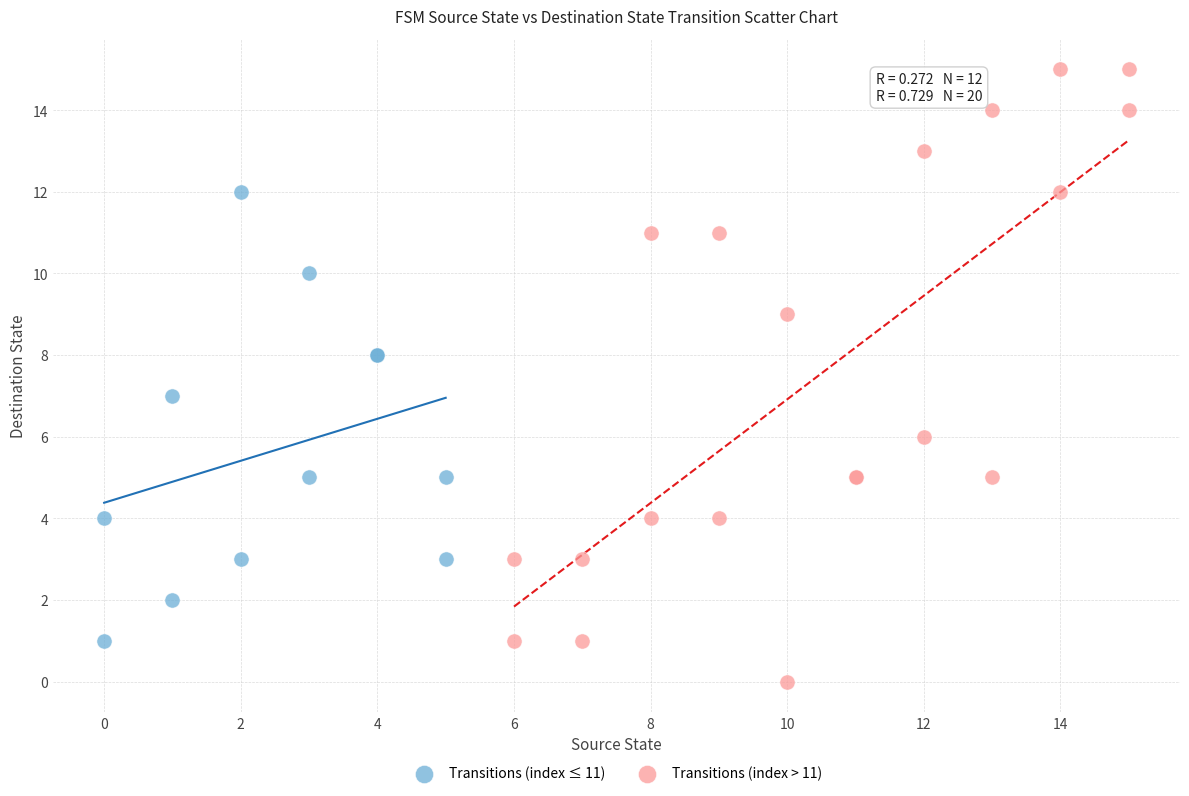

Which series contains the highest Y value?

Transitions (index > 11)